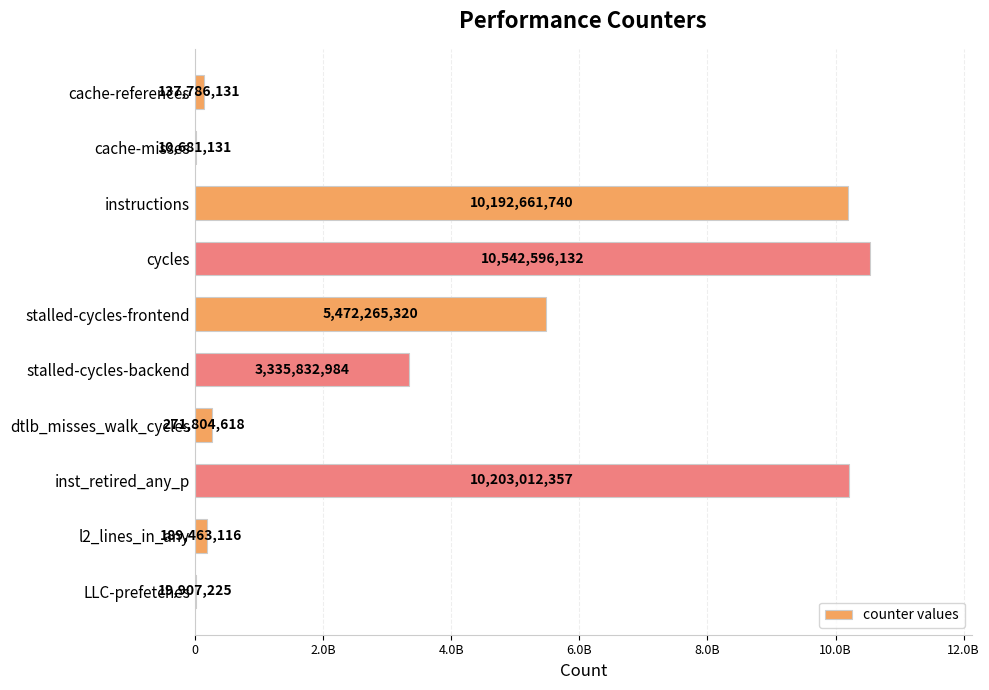

Which label corresponds to the largest value in the chart?

cycles